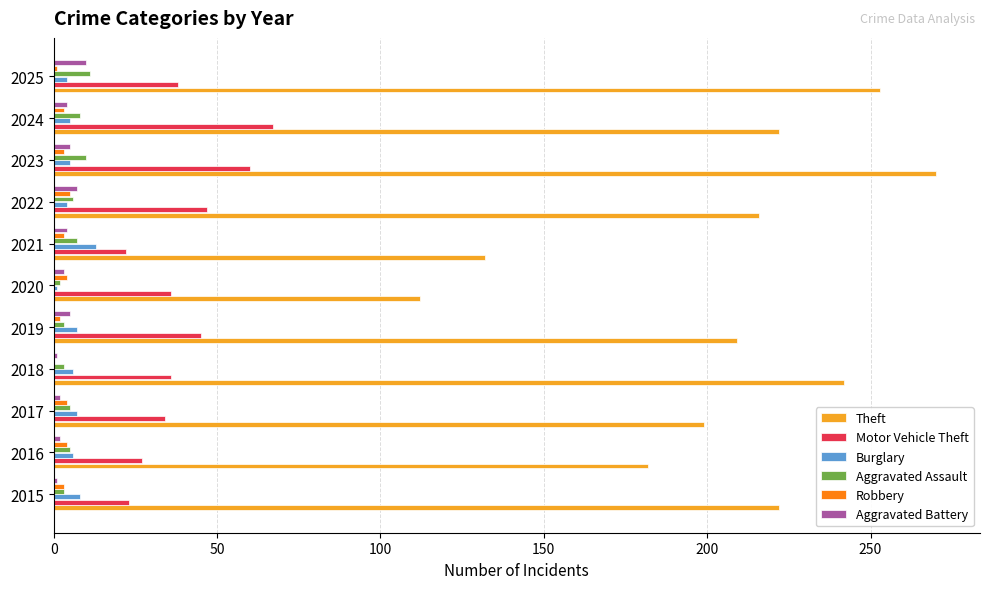

At which category does the chart reach its peak across all series?

2023